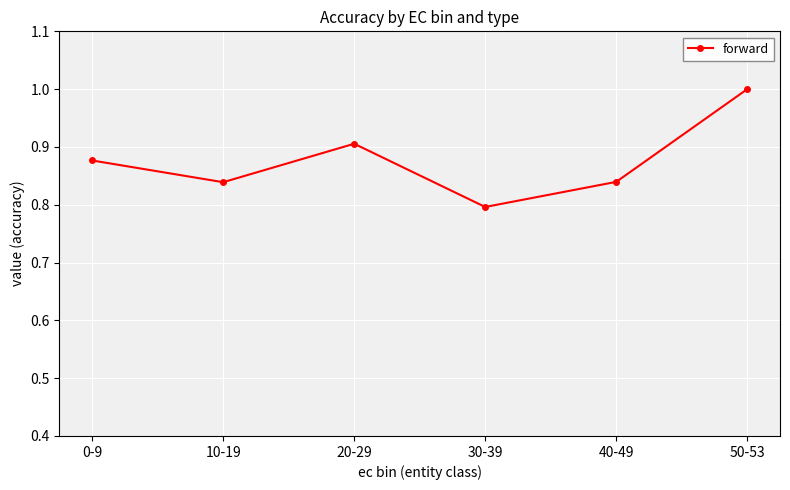

Is this an area chart (filled region under the line)?

No